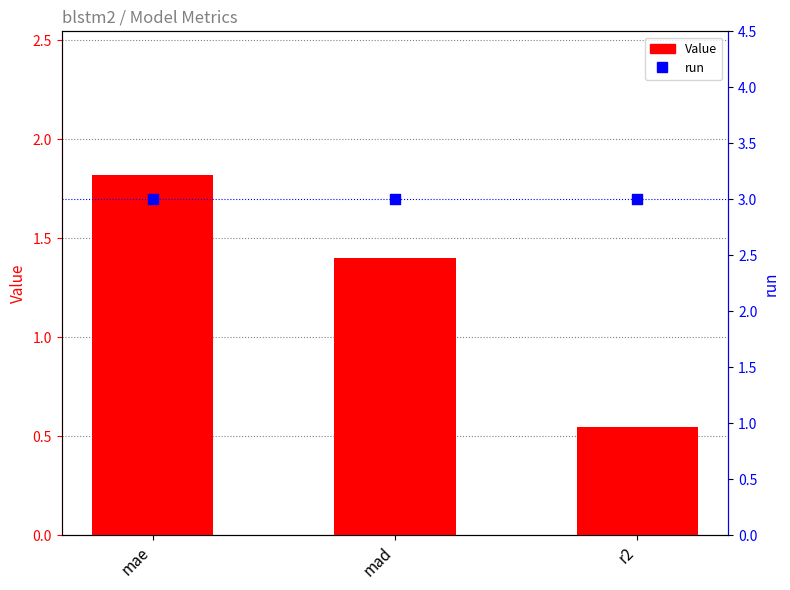

Which series contains the lowest Y value?

Value